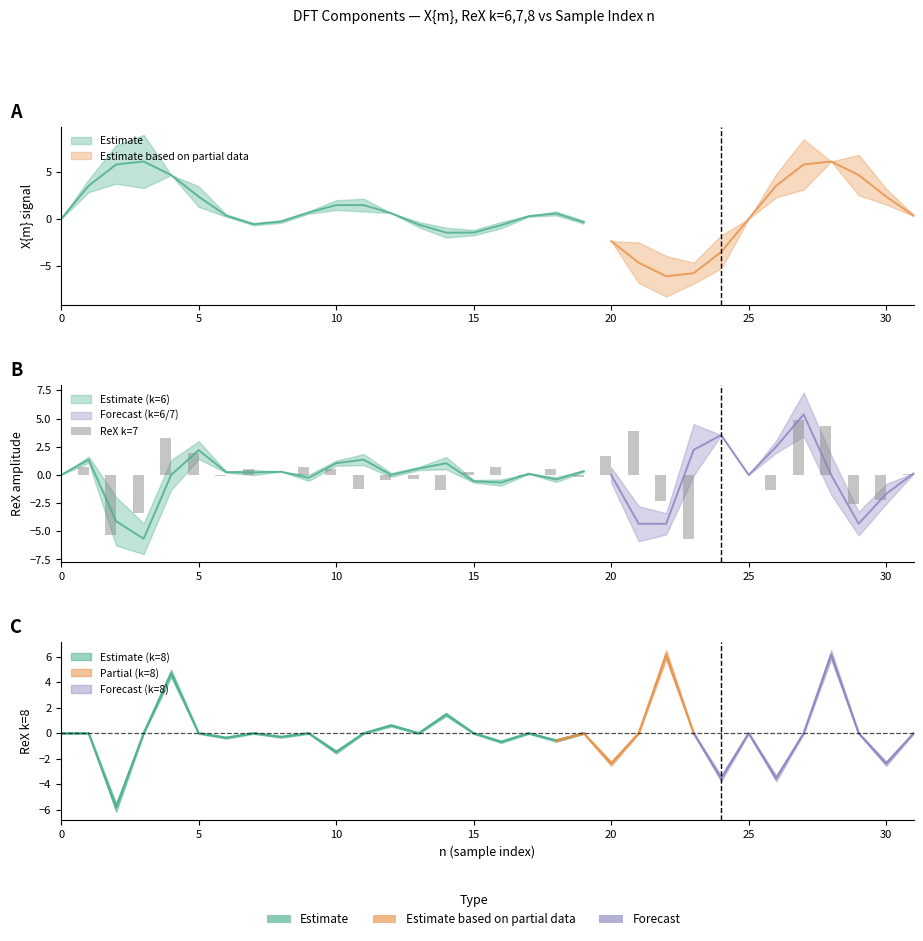

What is the value of the 10th bar from the left?

0.7